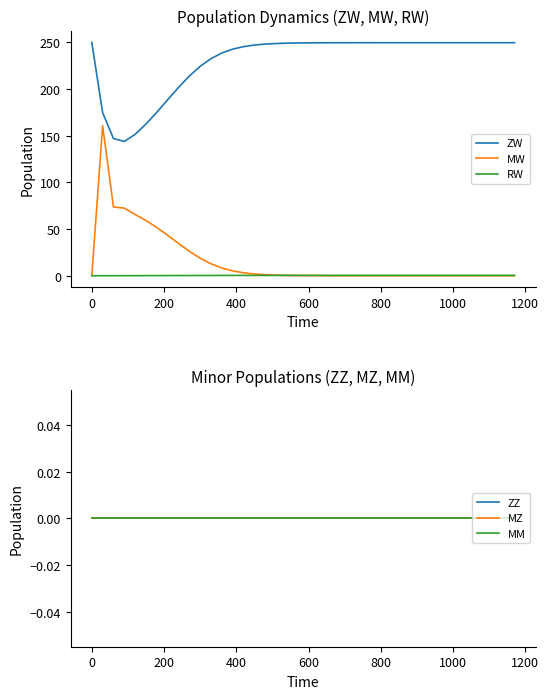

True or false: ZW and RW cross at least once.

False